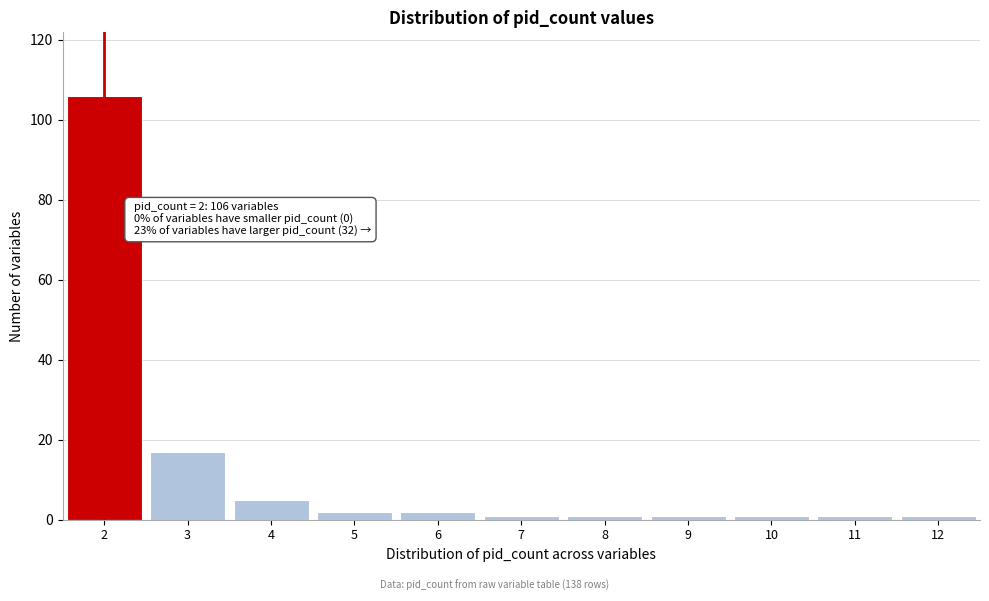

Over which range of the x-axis is the bar tallest?

1.5 to 2.5